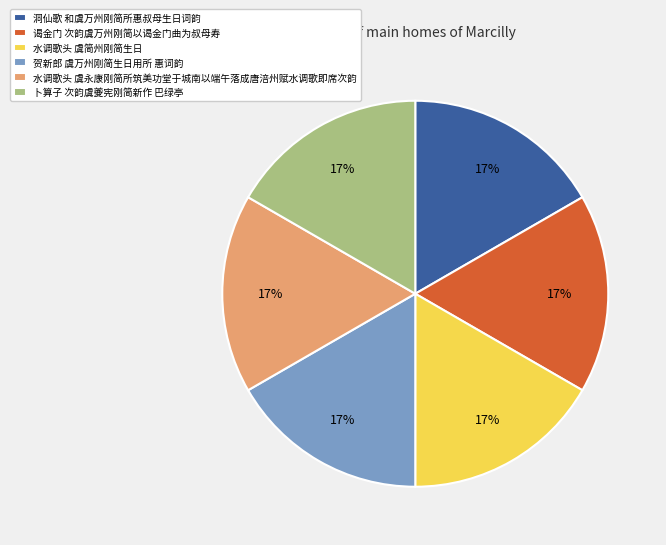

Approximately how many times larger is the value at 谒金门 次韵虞万州刚简以谒金门曲为叔母寿 compared to 卜算子 次韵虞夔宪刚简新作 巴绿亭?

1.0